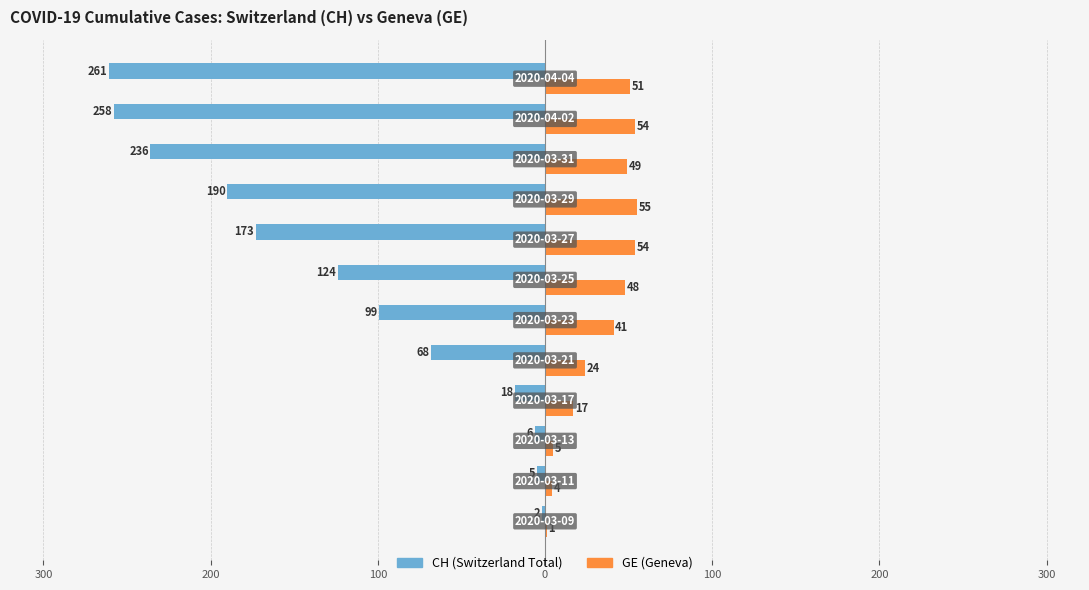

How many bars are there in total?

24